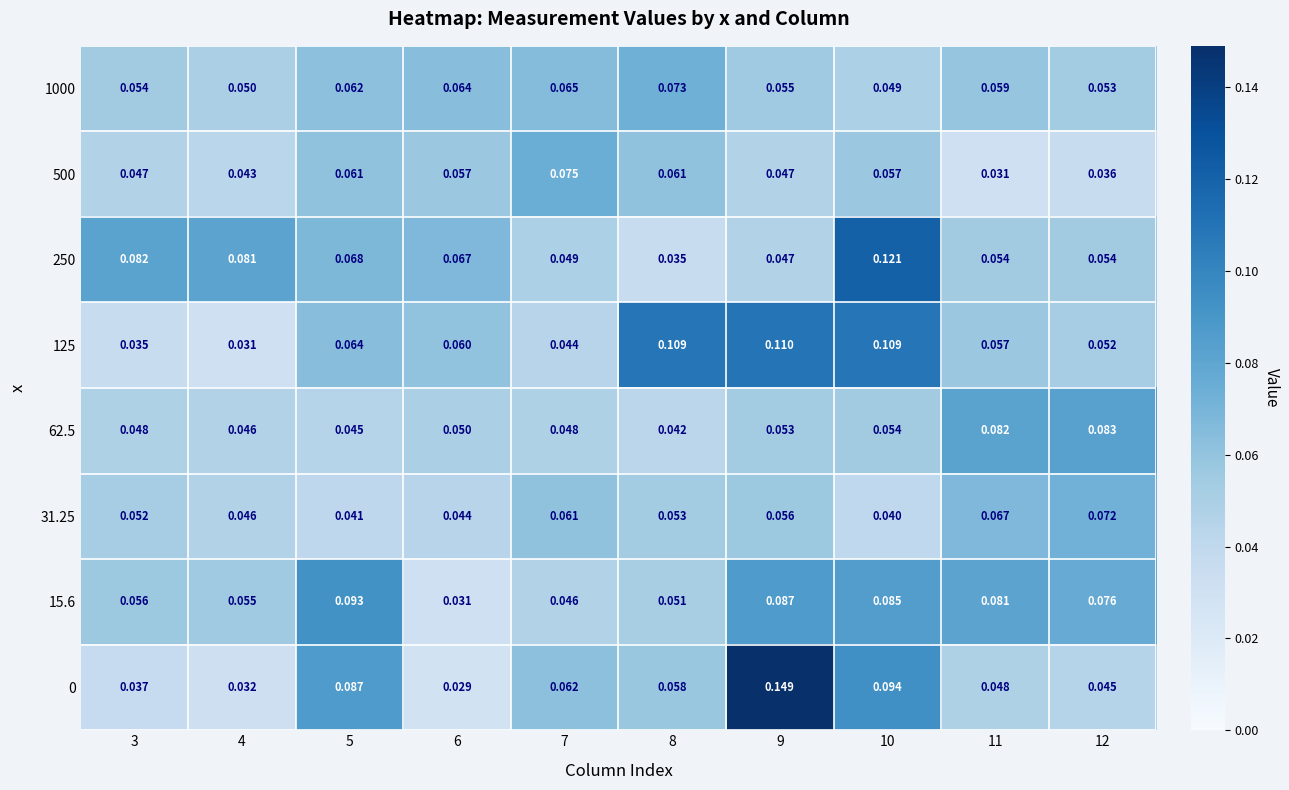

Is the value of 250 at 7 greater than the value of 500 at 9?

Yes